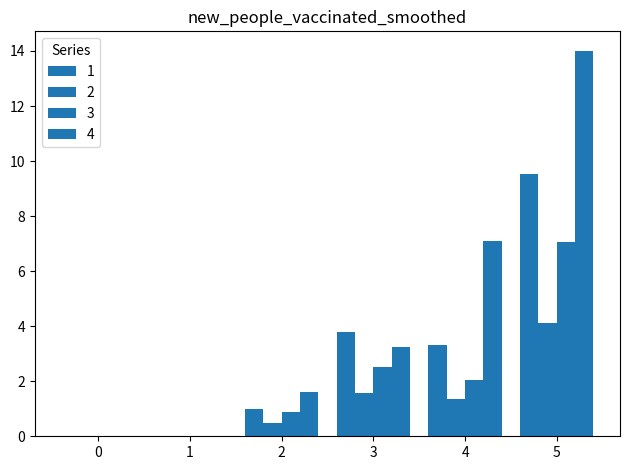

At which label is 4 closest to 7?

4